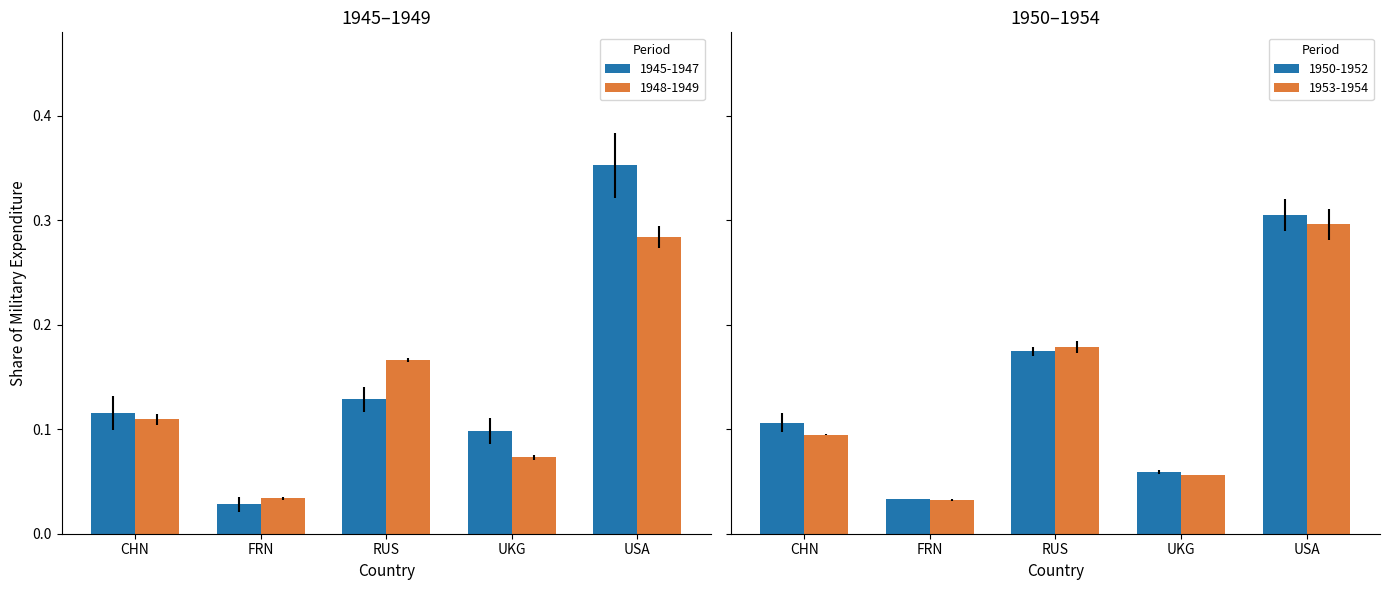

Is it true that RUS equals 0.3 at 1951?

False